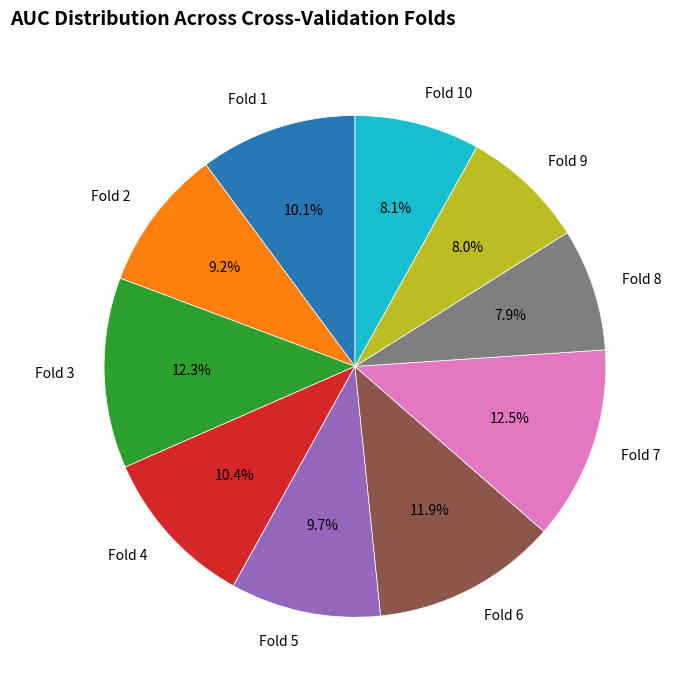

Between Fold 8 and Fold 4, which is larger?

Fold 4